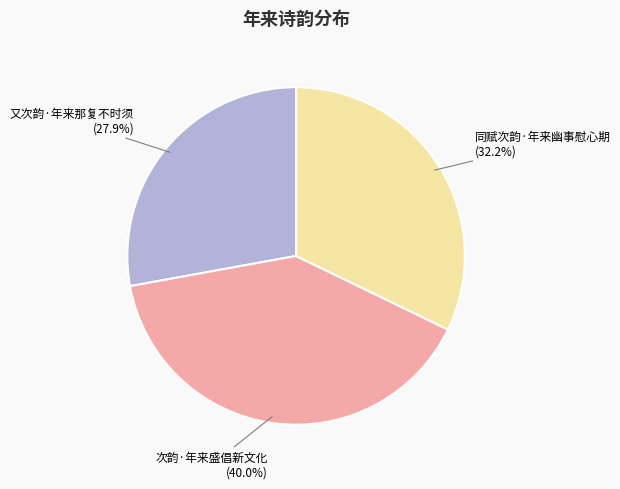

Does any single category account for the majority?

No